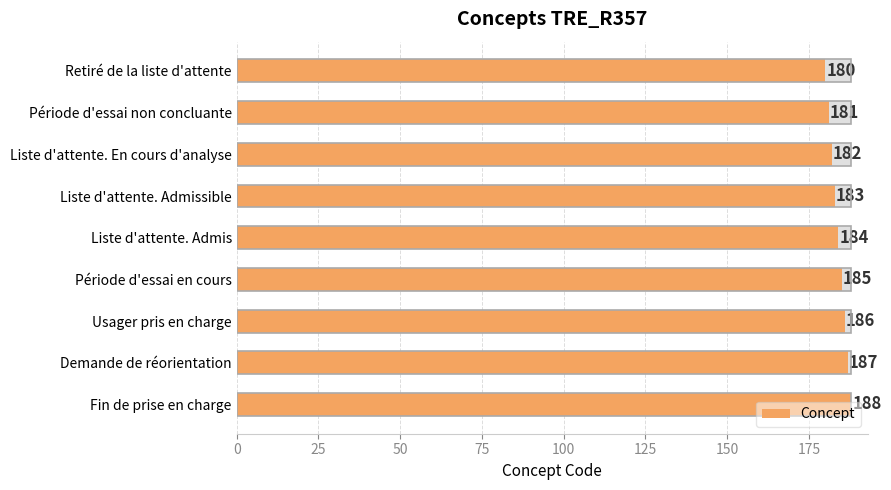

What is the ratio of the value at Liste d'attente. En cours d'analyse to the value at Demande de réorientation?

1.0